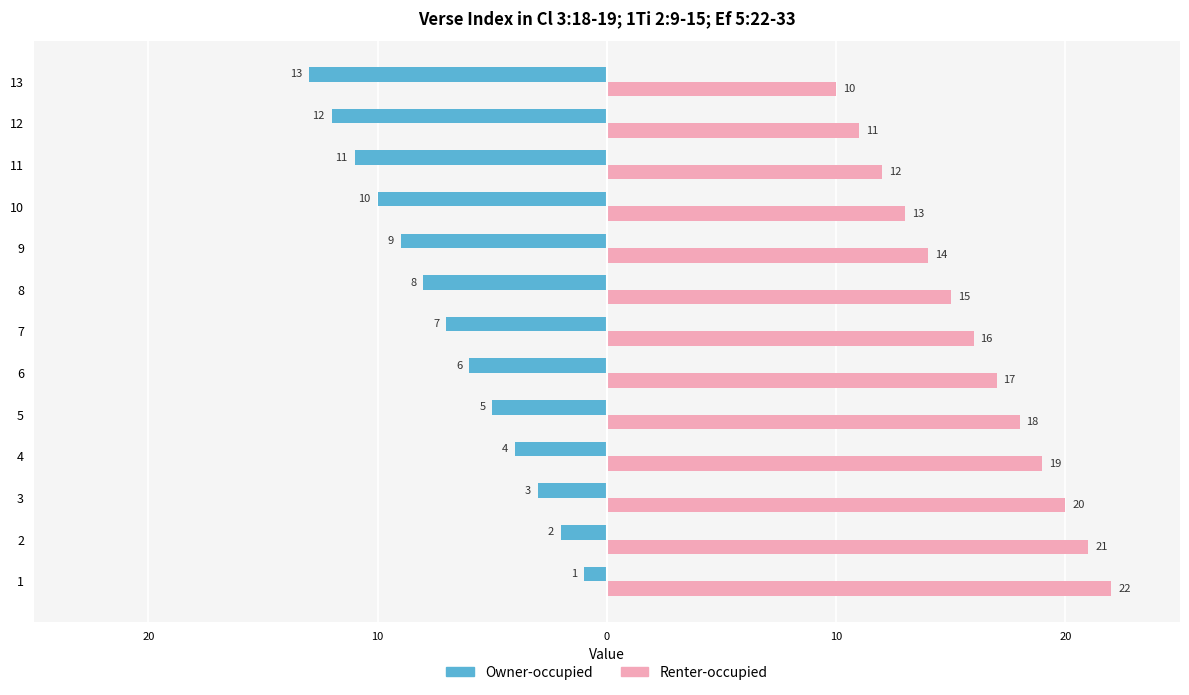

Which series changed the most between 9 and 13?

Owner-occupied